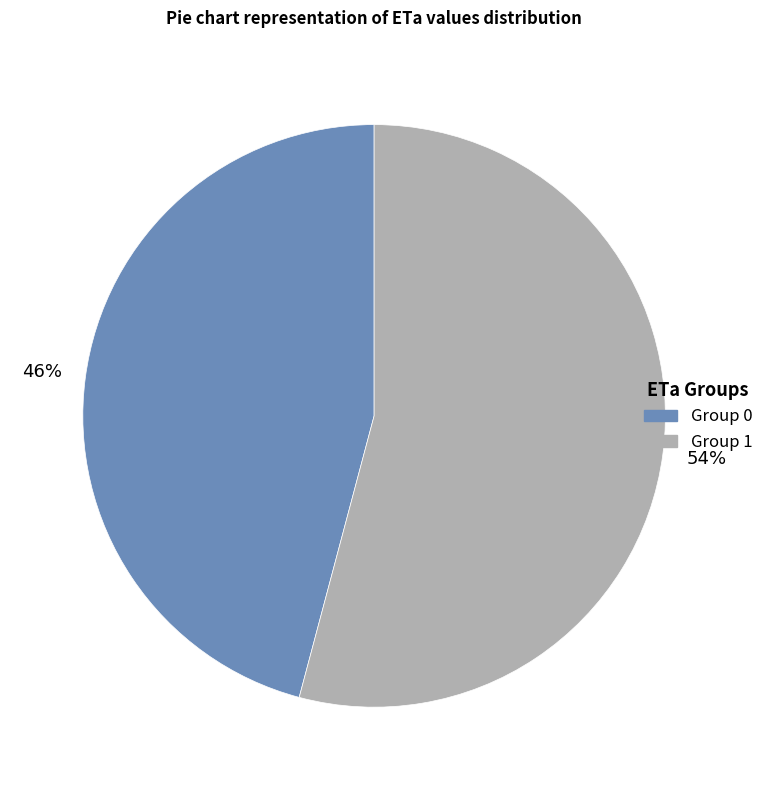

Count the number of slices in the pie.

2